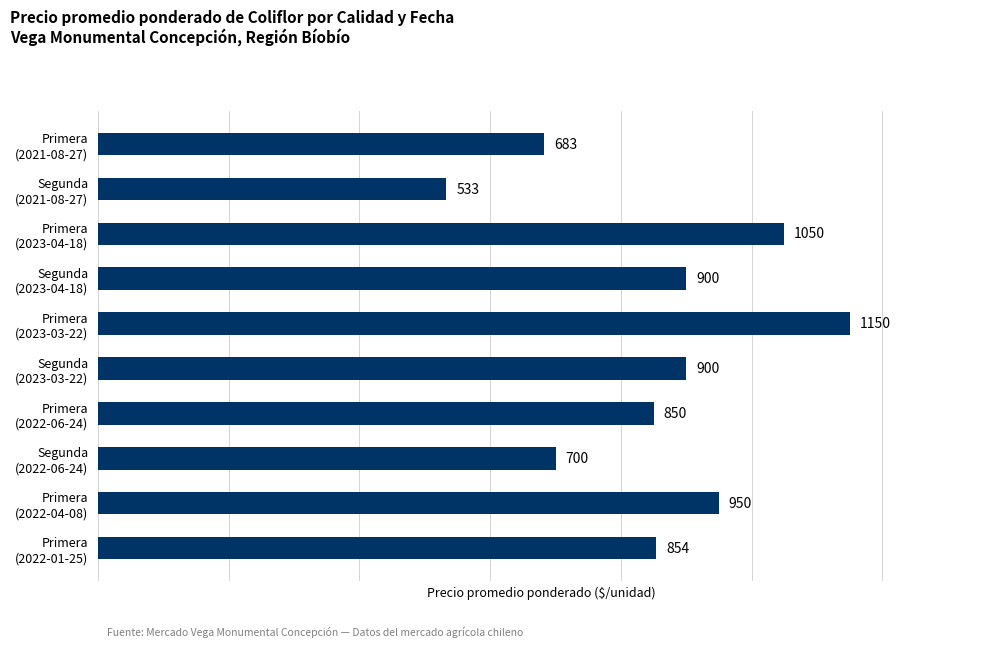

How many data points are less than 900?

5